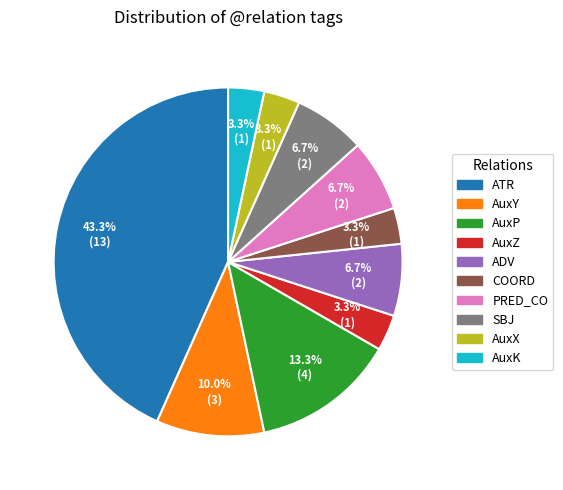

Which category has the biggest portion of the pie?

ATR